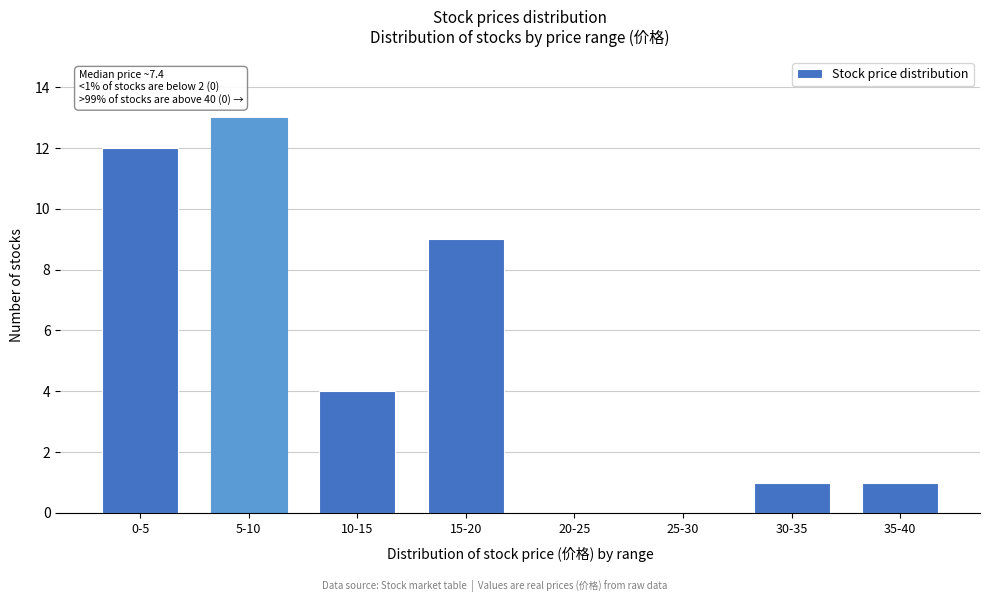

Reading left to right, list all the values displayed in this chart.

0-5=12	5-10=13	10-15=4	15-20=9	20-25=0	25-30=0	30-35=1	35-40=1